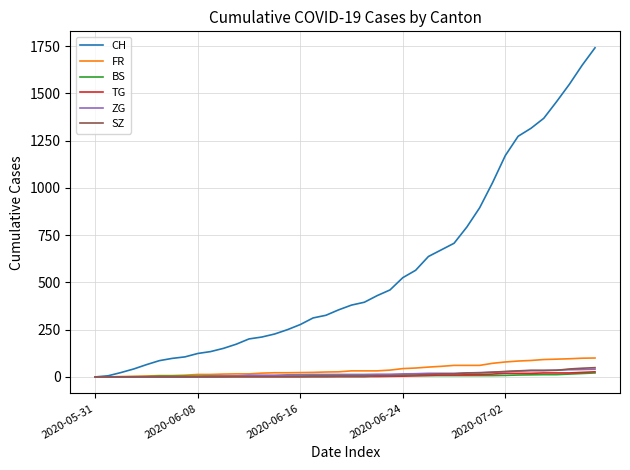

Which series has the largest total across all categories?

CH